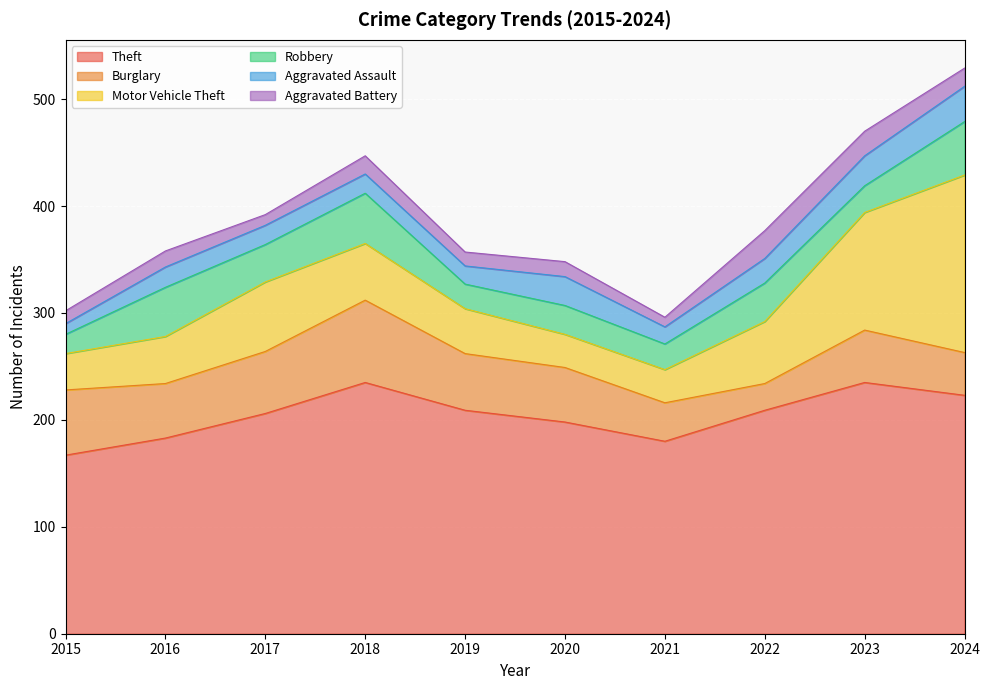

How many times do Motor Vehicle Theft and Robbery cross each other?

2